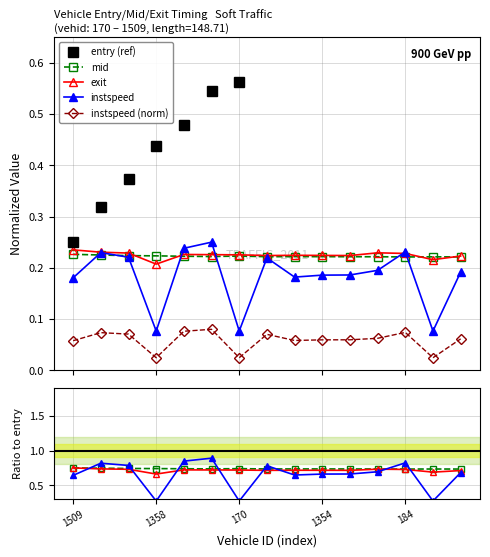

What is the average value of the instspeed (norm) series?

0.1